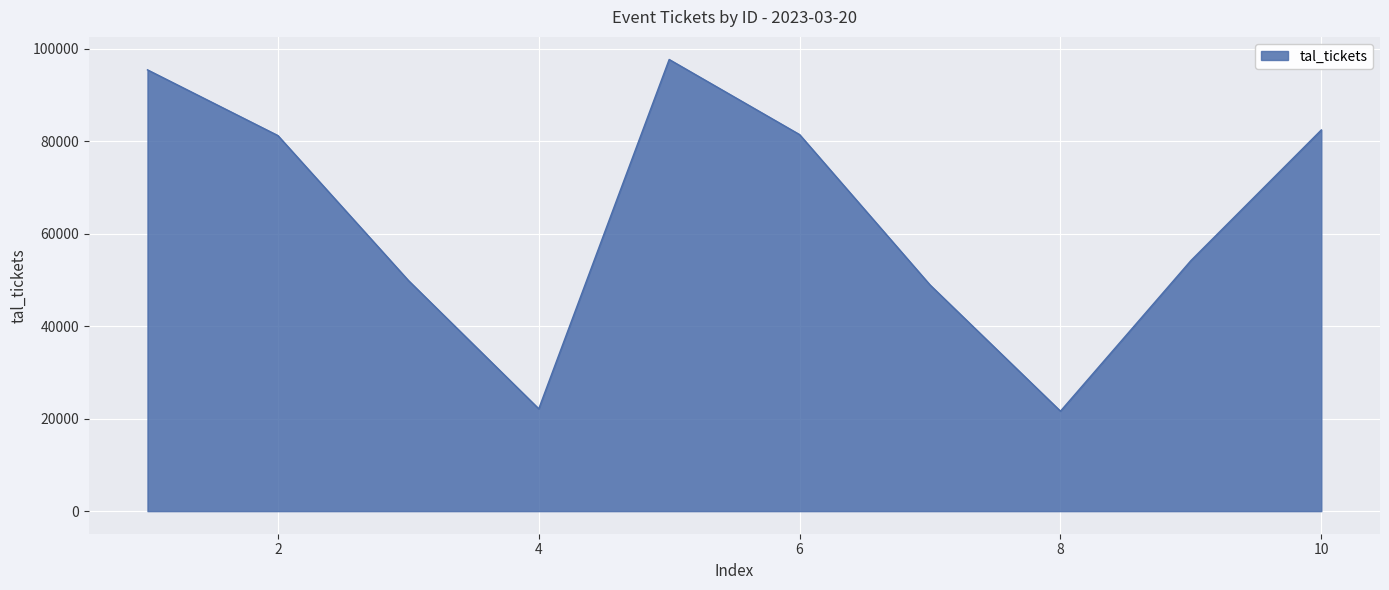

What is the difference between the maximum and minimum values?

76090